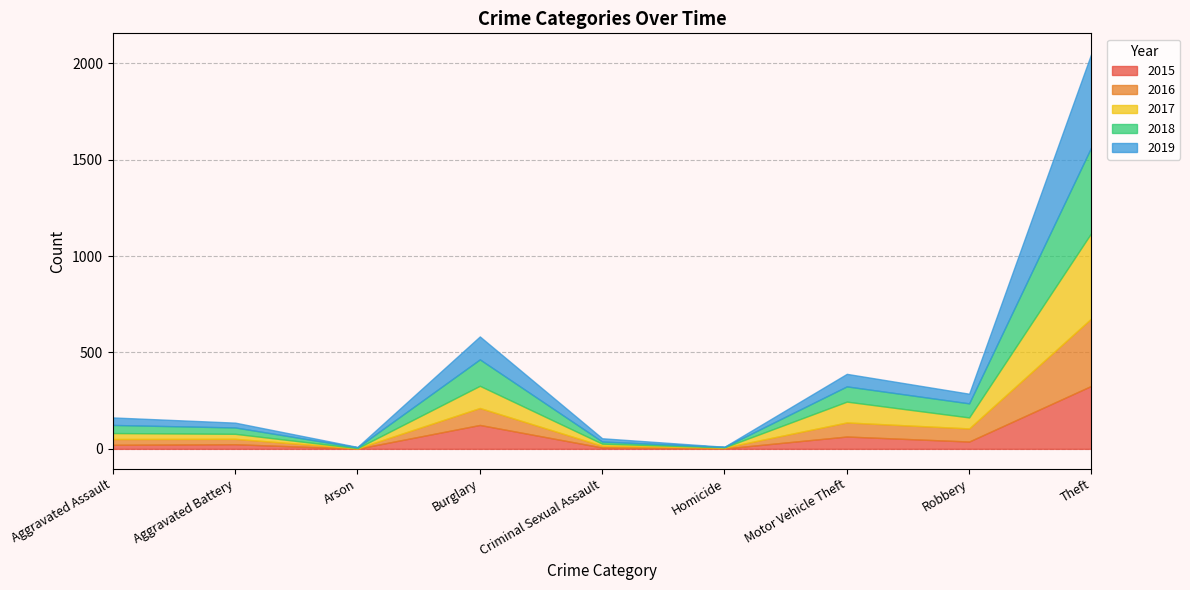

How many times do 2015 and 2019 cross each other?

4